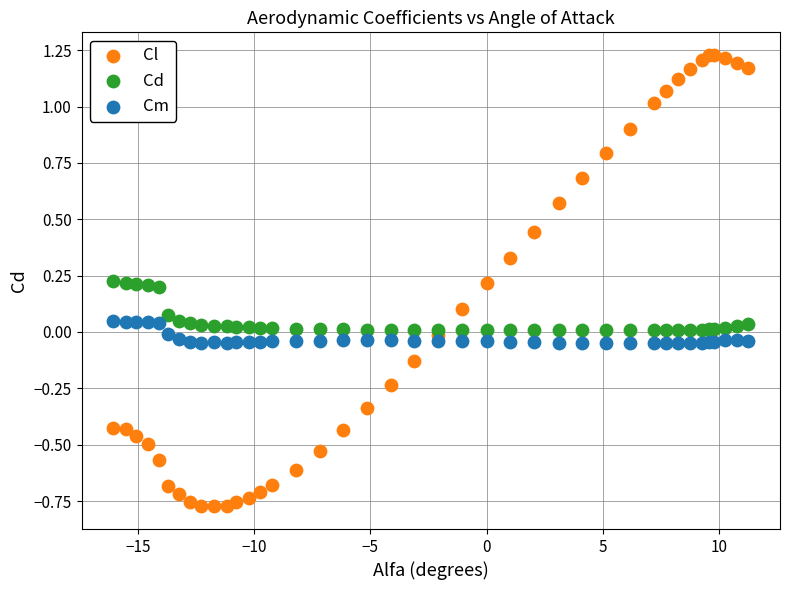

Which series contains the highest Y value?

Cl